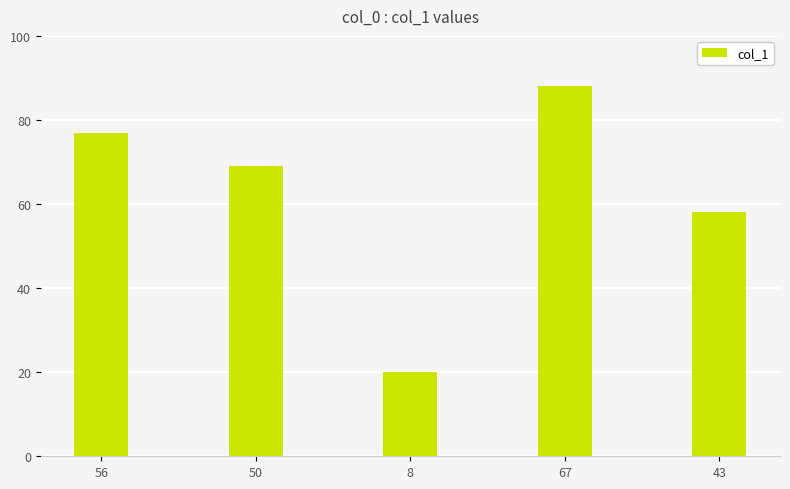

List the labels in order of value, largest first.

67, 56, 50, 43, 8